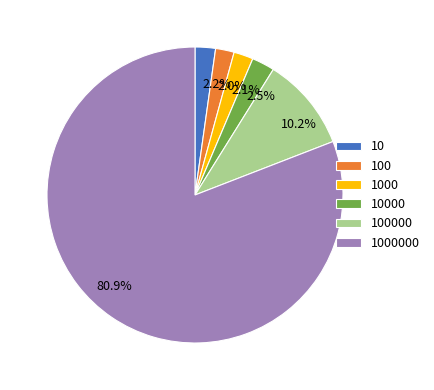

Is there any slice that represents more than half of the pie?

Yes